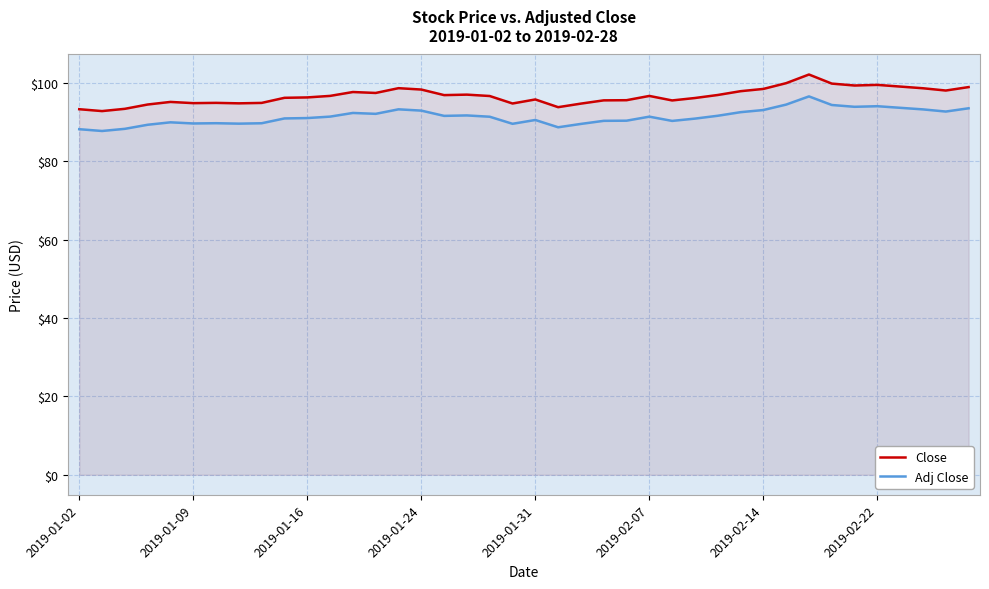

Which series has the widest spread of values?

Close